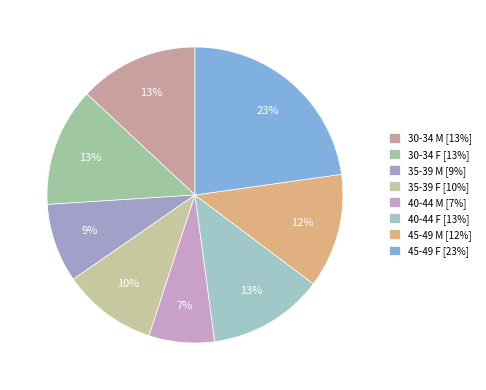

What percentage is the 30-34 M slice, to the nearest percent?

13%